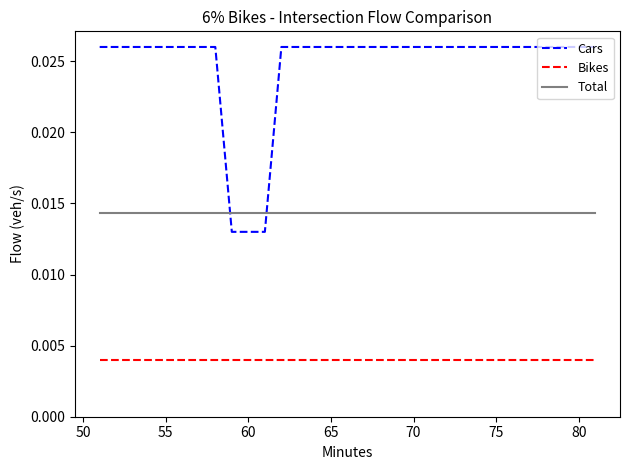

Which series ends up on top after the final intersection of Total and Cars?

Cars